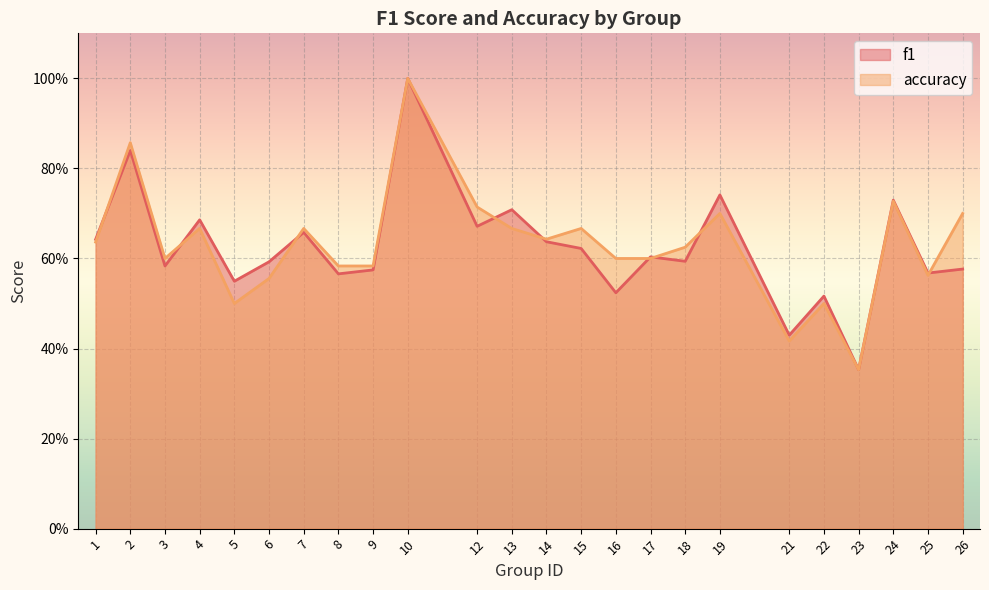

The f1 series shows 0.4 at 23. True or false?

True